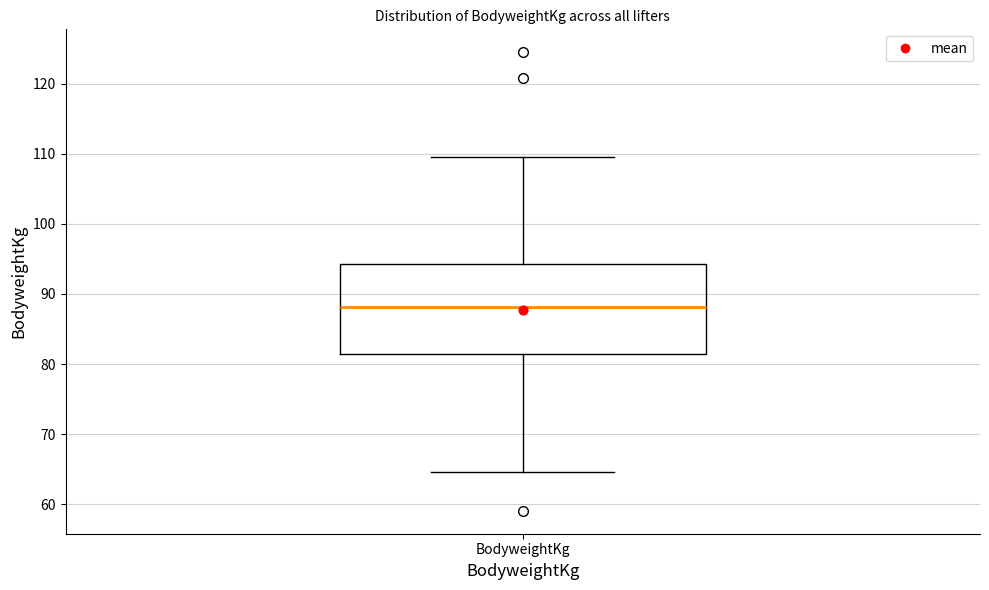

Transcribe this box plot: give where the median line is, the range the box spans, and where the two whiskers end, as read against the y-axis. The values are not printed on the chart, so give them approximately, as read against the axis.

median 88, box 81 to 94, whiskers 65 to 110